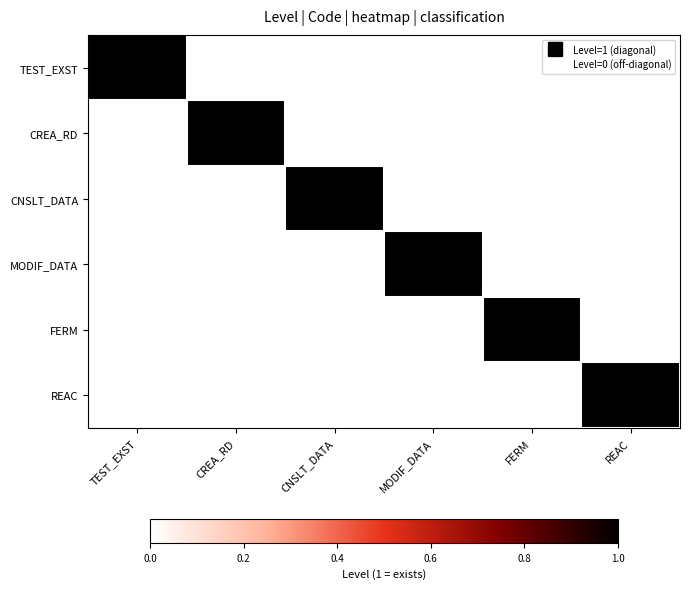

Reading left to right, what are all the values shown in this chart?

TEST_EXST: TEST_EXST=1	CREA_RD=0	CNSLT_DATA=0	MODIF_DATA=0	FERM=0	REAC=0
CREA_RD: TEST_EXST=0	CREA_RD=1	CNSLT_DATA=0	MODIF_DATA=0	FERM=0	REAC=0
CNSLT_DATA: TEST_EXST=0	CREA_RD=0	CNSLT_DATA=1	MODIF_DATA=0	FERM=0	REAC=0
MODIF_DATA: TEST_EXST=0	CREA_RD=0	CNSLT_DATA=0	MODIF_DATA=1	FERM=0	REAC=0
FERM: TEST_EXST=0	CREA_RD=0	CNSLT_DATA=0	MODIF_DATA=0	FERM=1	REAC=0
REAC: TEST_EXST=0	CREA_RD=0	CNSLT_DATA=0	MODIF_DATA=0	FERM=0	REAC=1